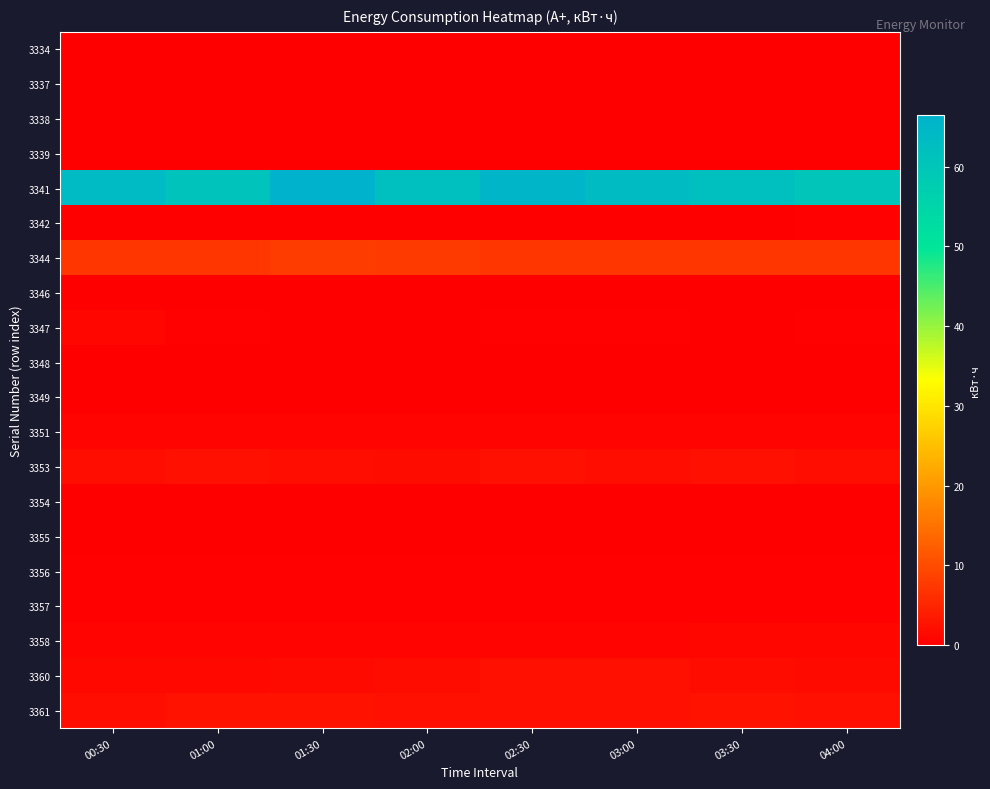

What is the total value across all series at 02:00?

78.5